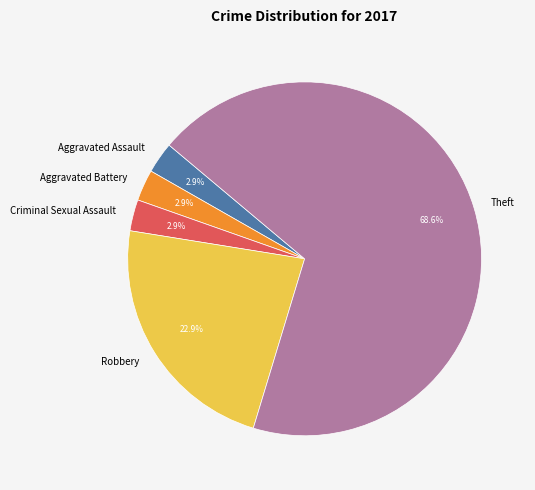

Which slice represents more than half of the pie?

Theft